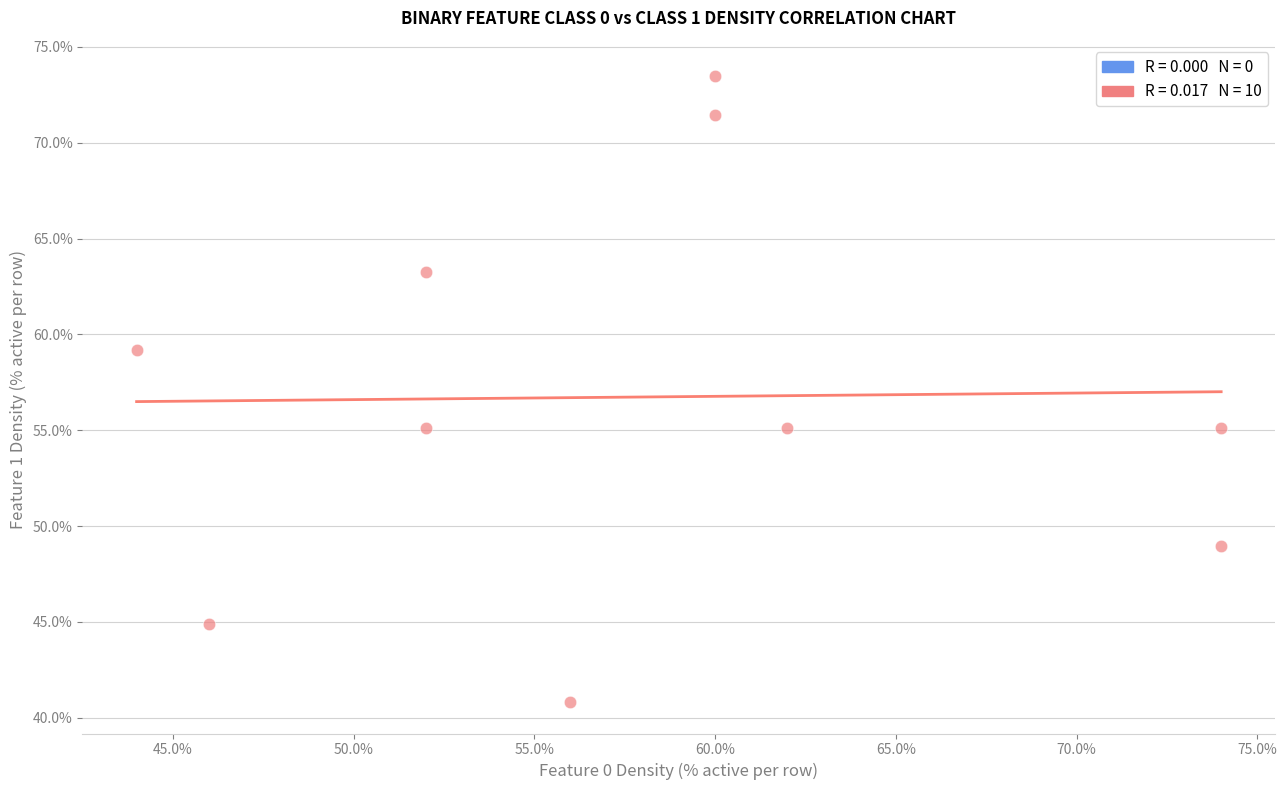

What is the range of X values (max minus min)?

30.0